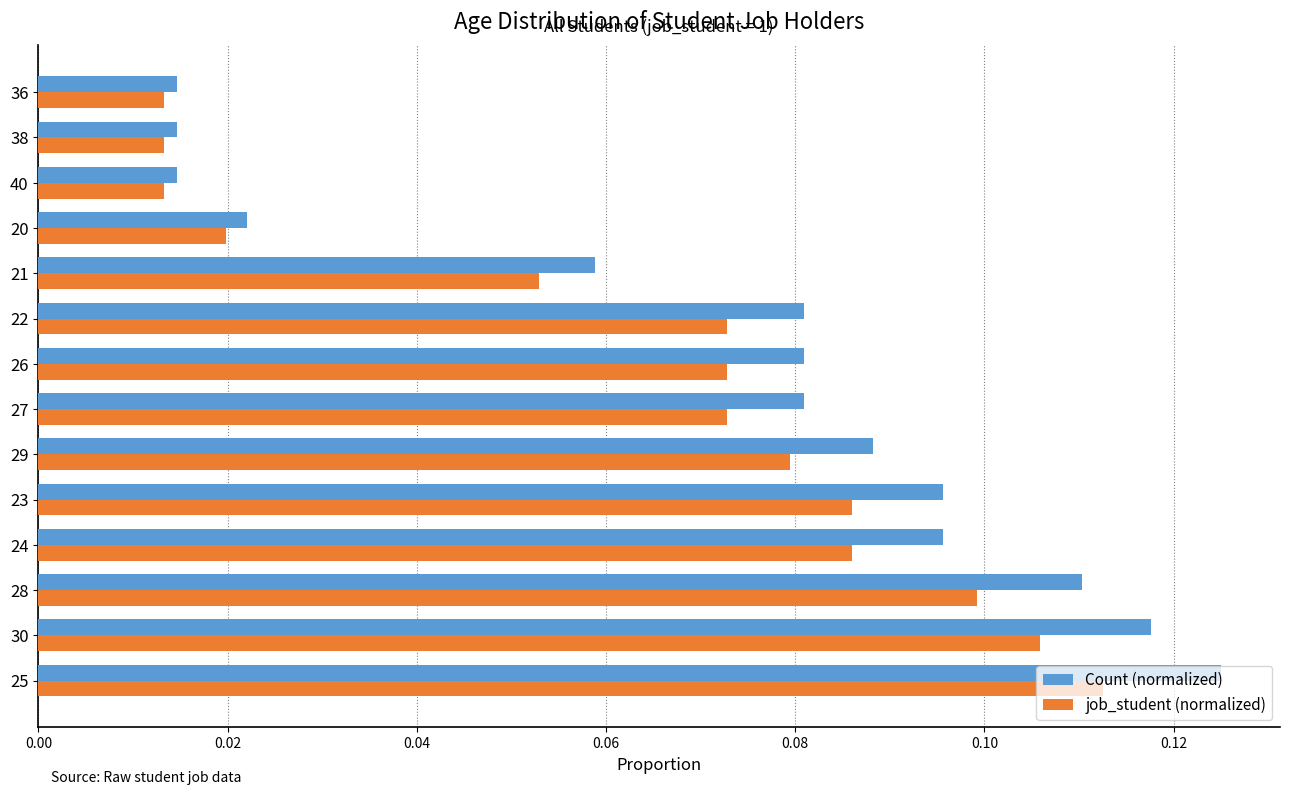

True or false: job_student (normalized) has a value of 0.0 at 26.

False